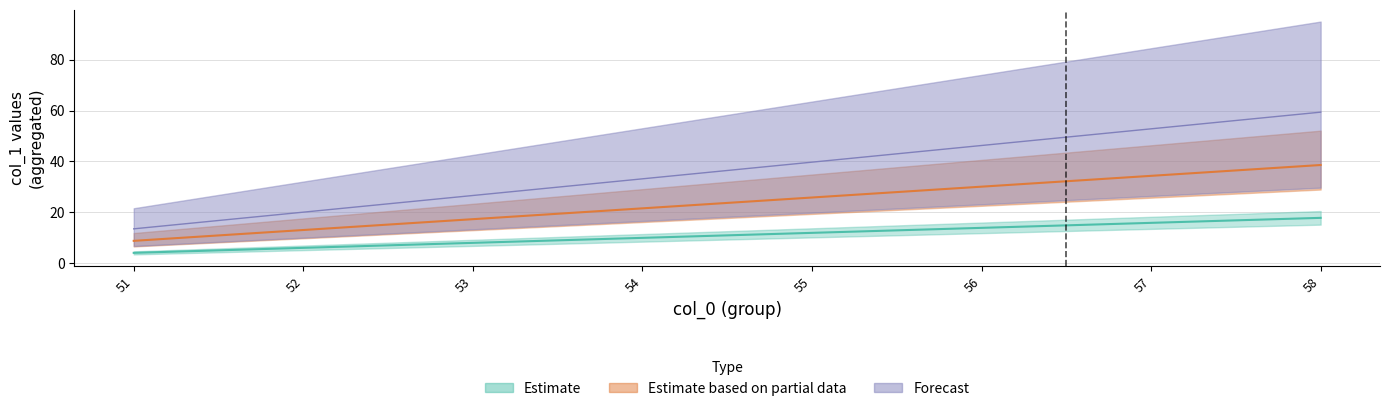

True or false: Estimate based on partial data has a value of 50.9 at 56.

False